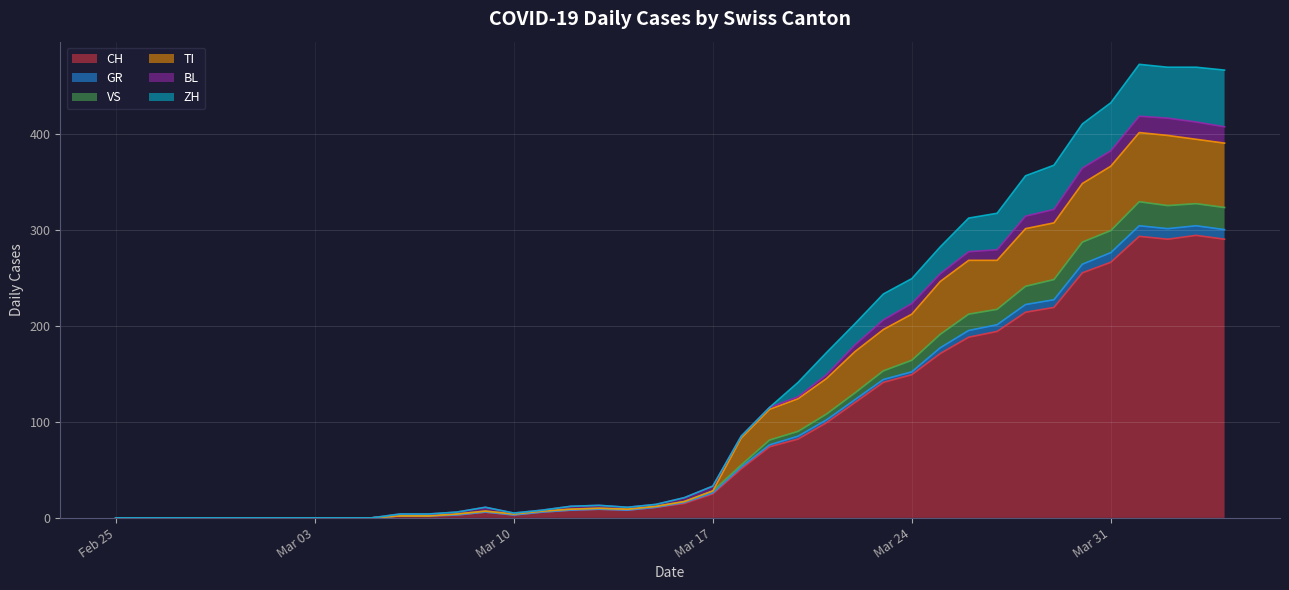

In ZH, how many points are higher than both neighbors (excluding endpoints)?

3